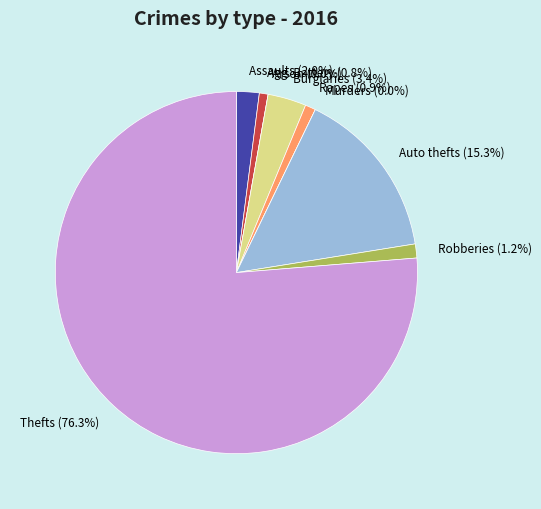

To the nearest percent, what is the combined percentage of Homicide and Aggravated Battery?

1%